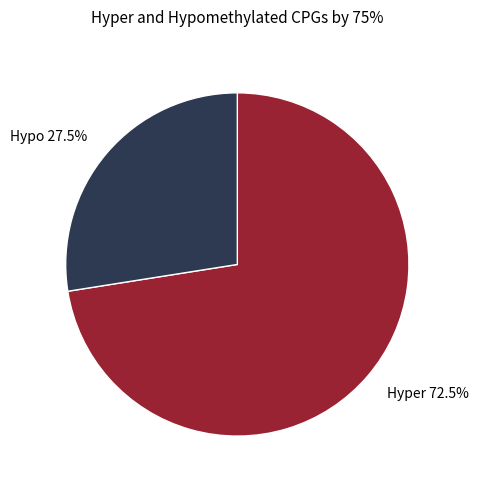

Rank the categories by value from lowest to highest.

Hypo 27.5%, Hyper 72.5%